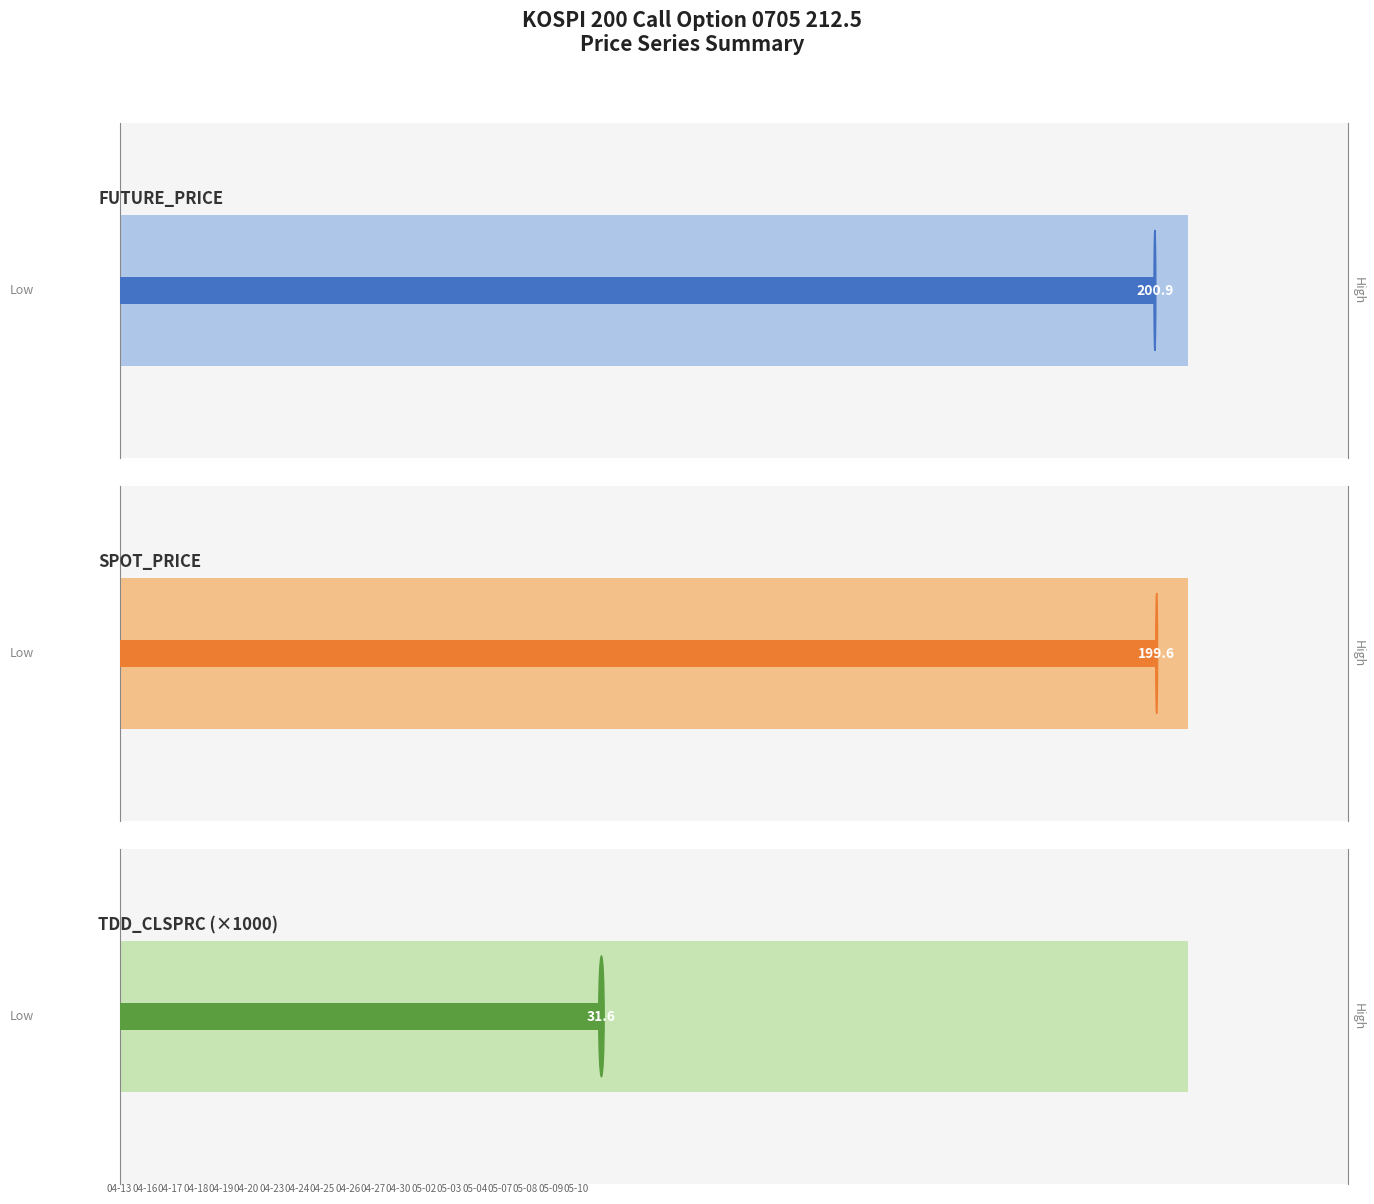

How many data points in TDD_CLSPRC (×1000) are above 30?

7